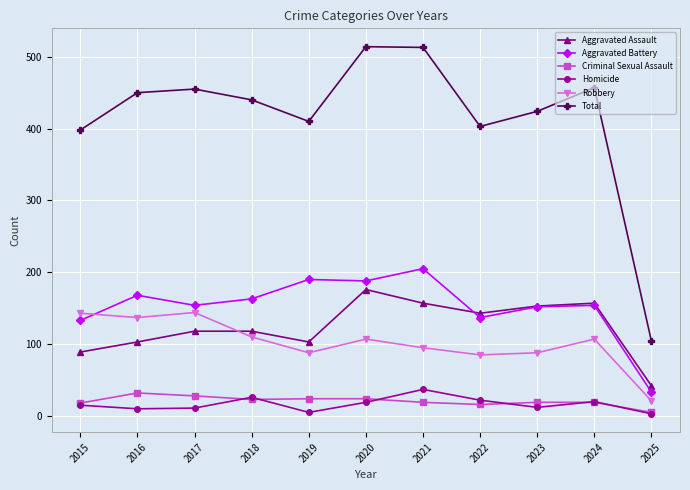

What is the sum of all Criminal Sexual Assault values?

227